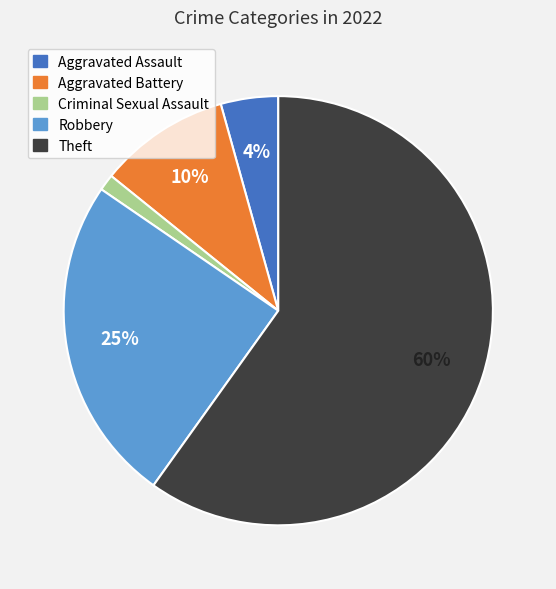

To the nearest percent, what is the average slice percentage?

20%